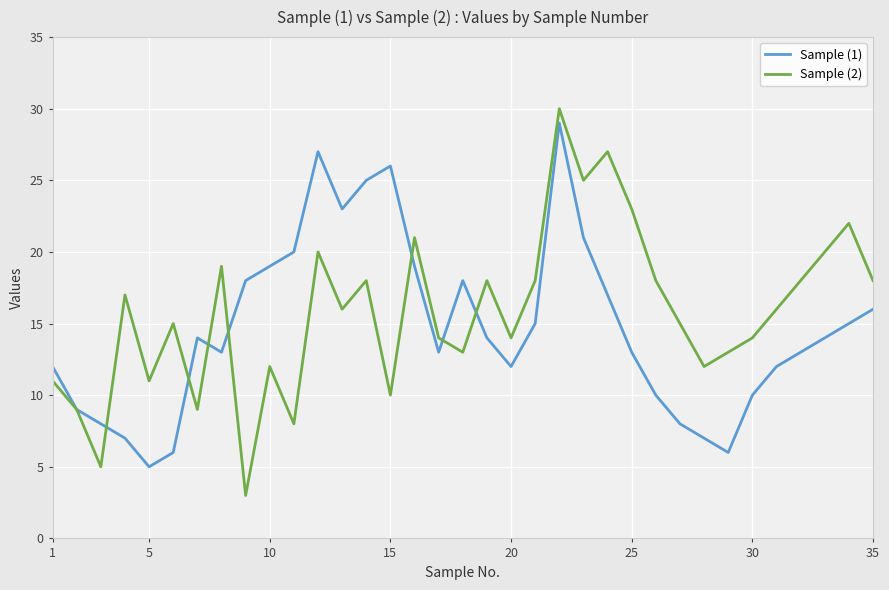

After their last crossing, which series has the higher values: Sample (1) or Sample (2)?

Sample (2)